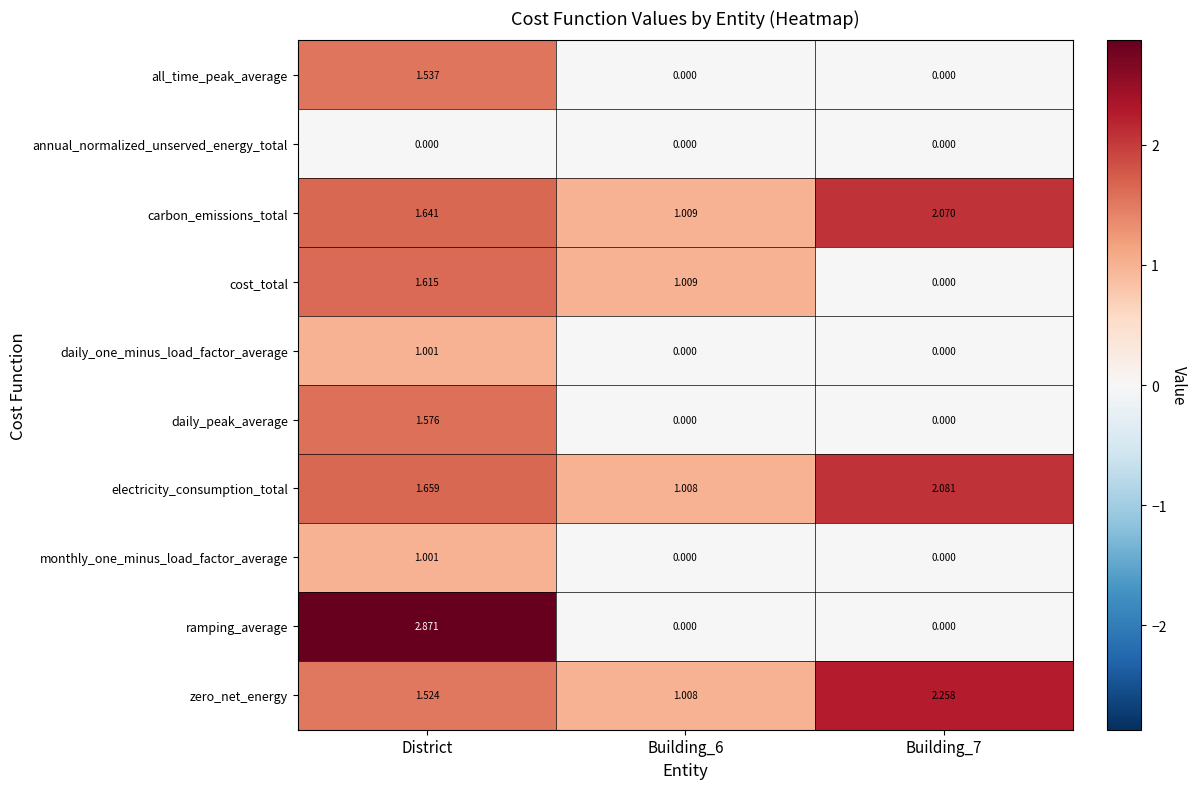

Between District and Building_7, which series saw the biggest shift?

ramping_average